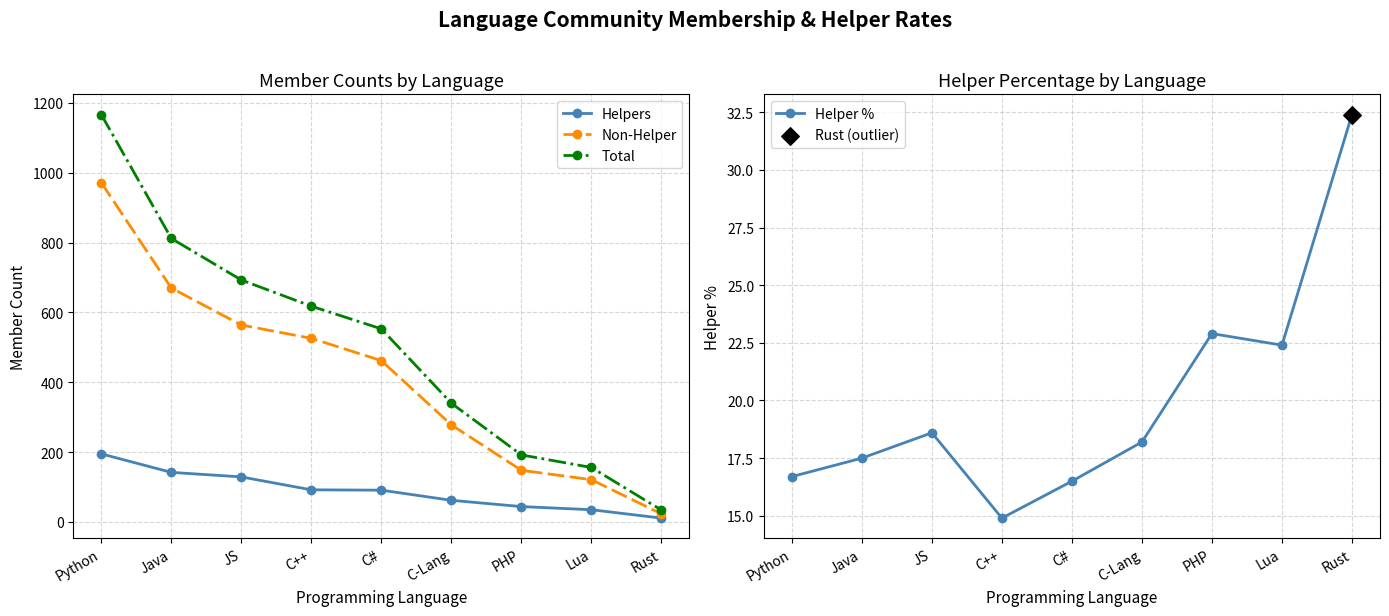

At how many categories does at least one series exceed 778?

2